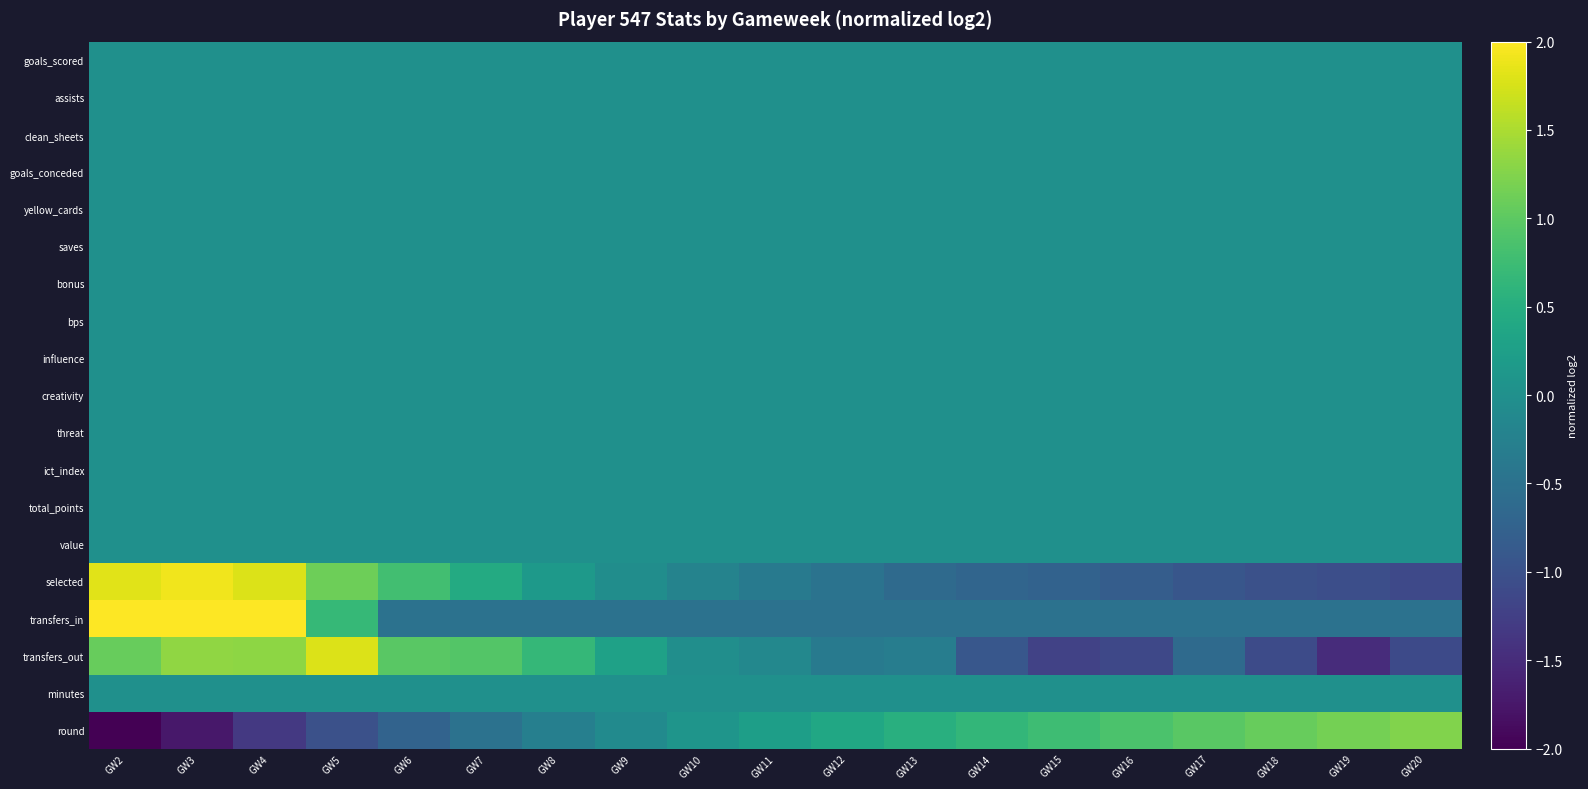

What is the total value across all series at GW14?

-1.4